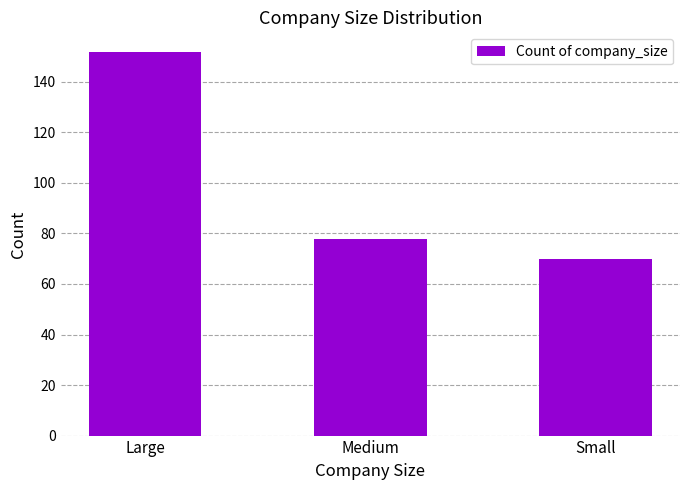

List the labels in order of value, smallest first.

Small, Medium, Large